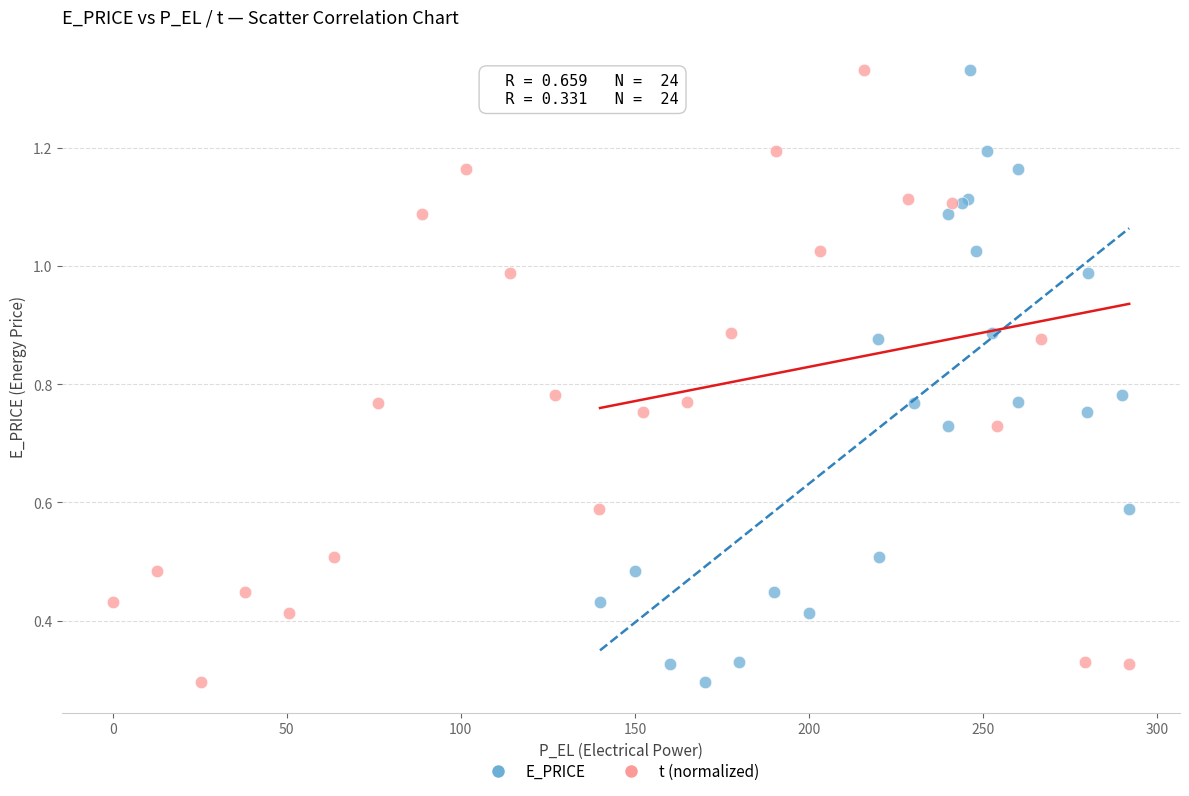

What are all the series names shown in the legend?

E_PRICE, t (normalized)